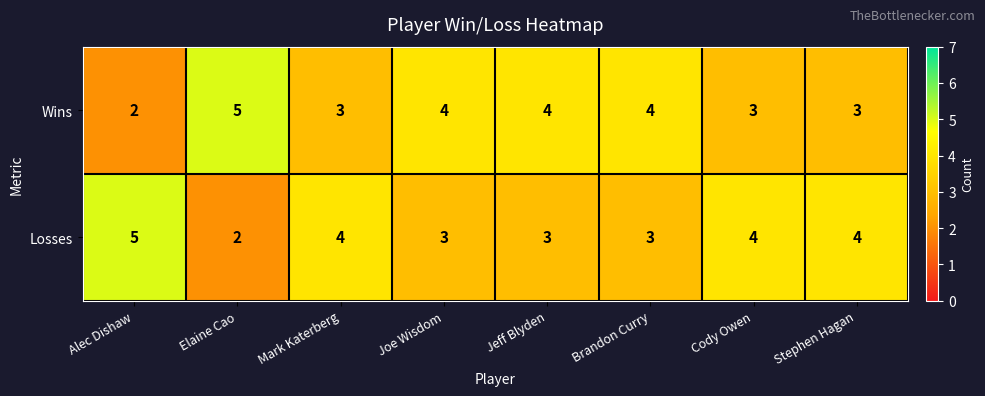

Count the number of categories in the chart.

8